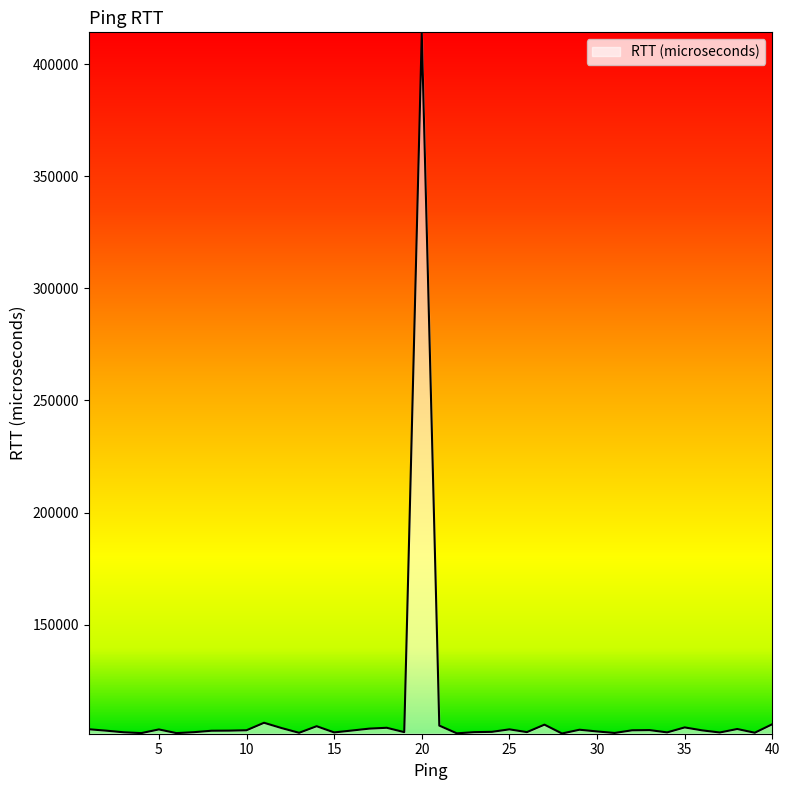

What is the minimum value shown in the chart?

101470